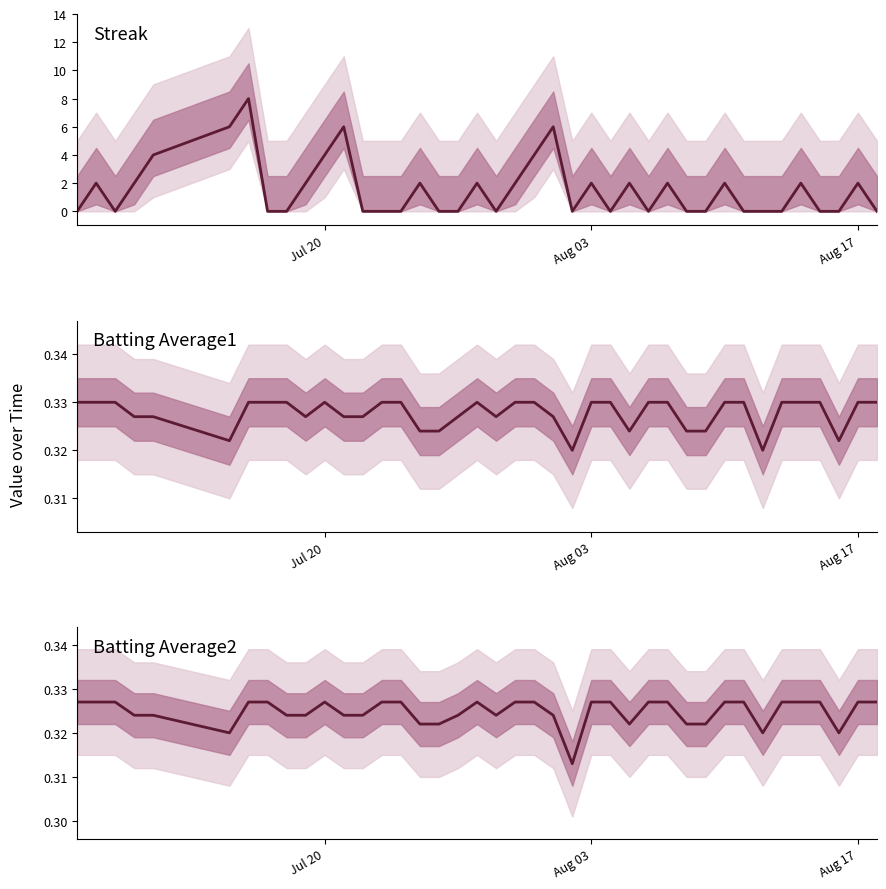

In Streak, how many points are lower than both neighbors (excluding endpoints)?

5